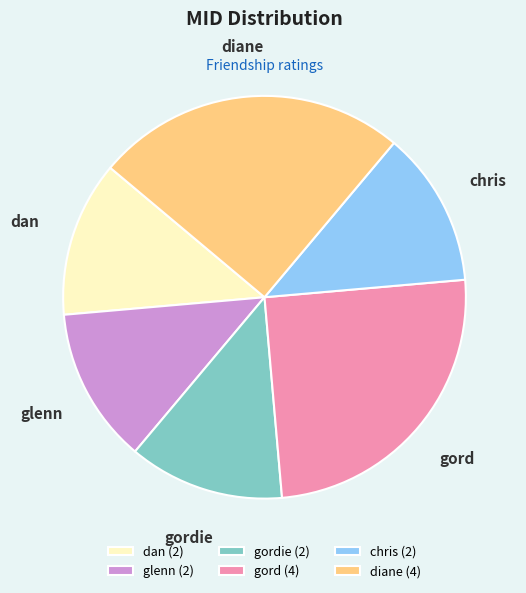

The gord slice represents 25% of the pie. True or false?

True